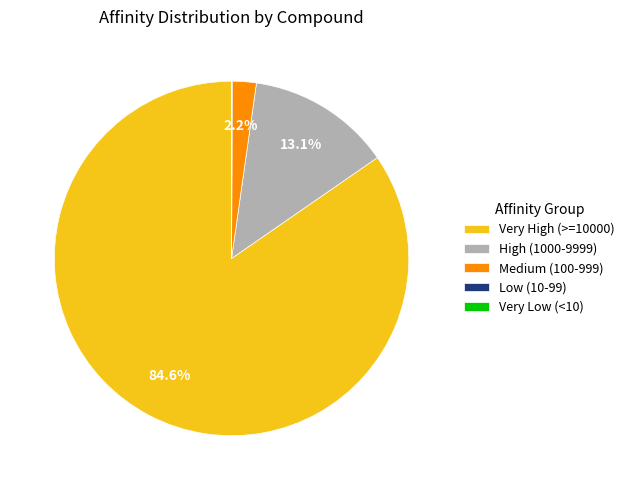

Between High (1000-9999) and Medium (100-999), which is larger?

High (1000-9999)